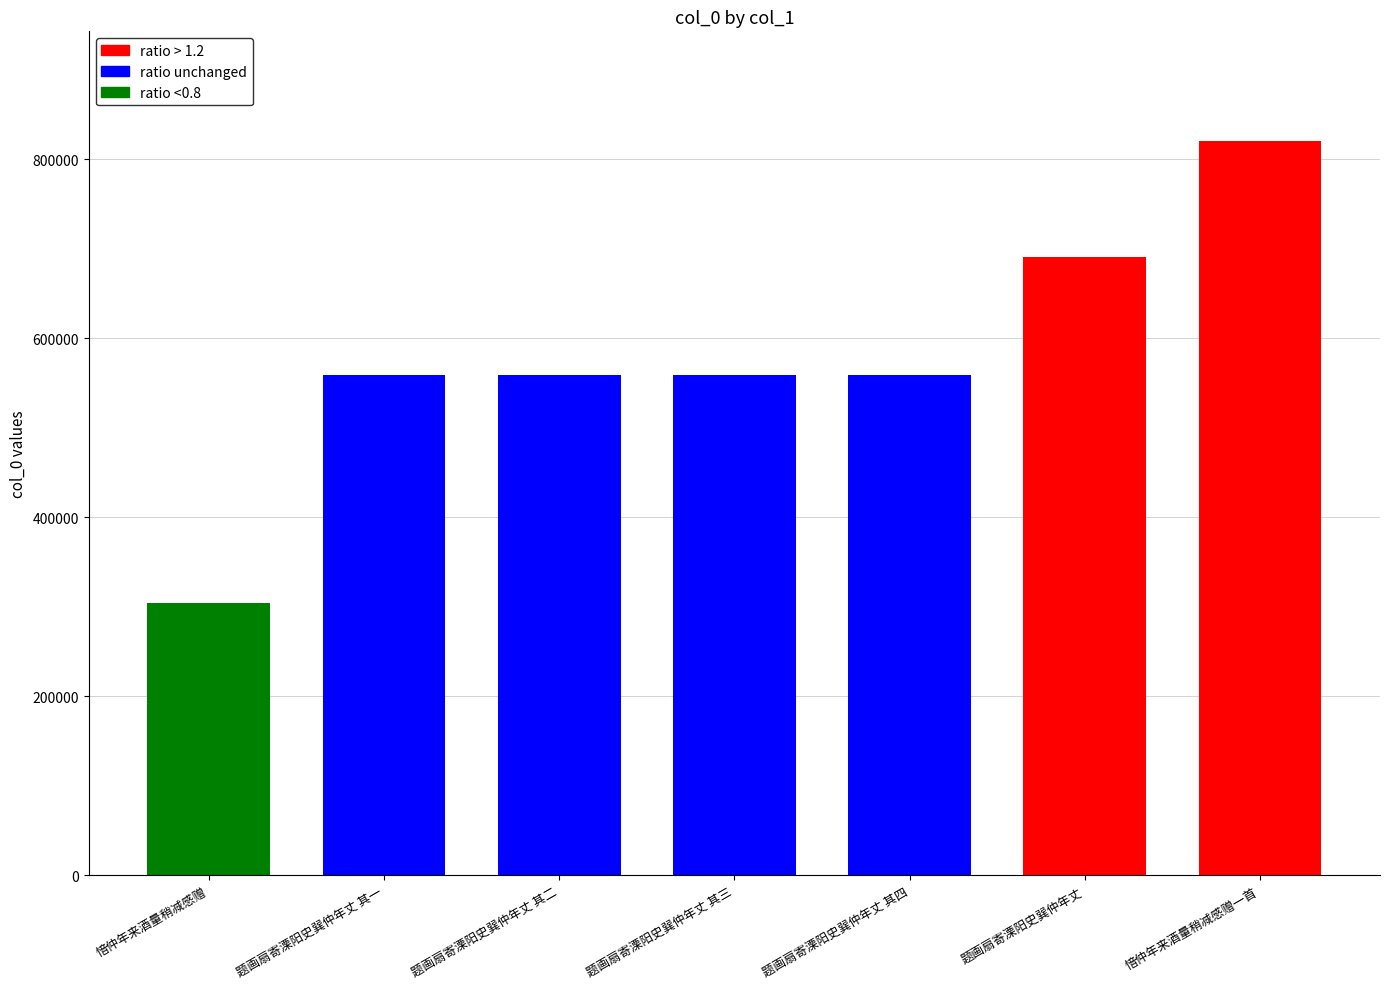

What is the label of the 4th bar from the left?

题画扇寄溧阳史巽仲年丈 其三